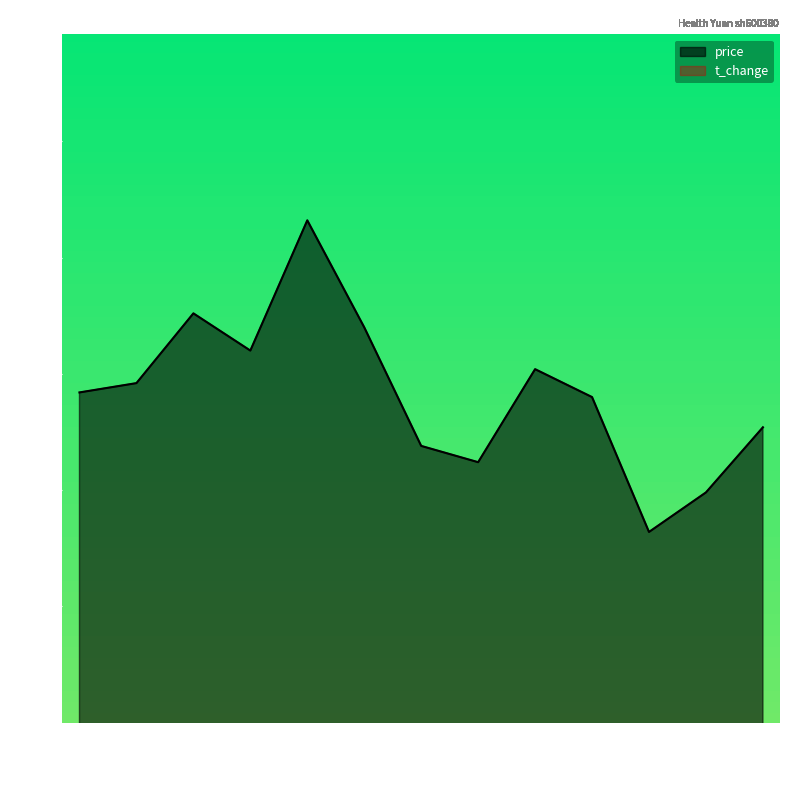

The price series shows 11.8 at 2022-11-08. True or false?

True